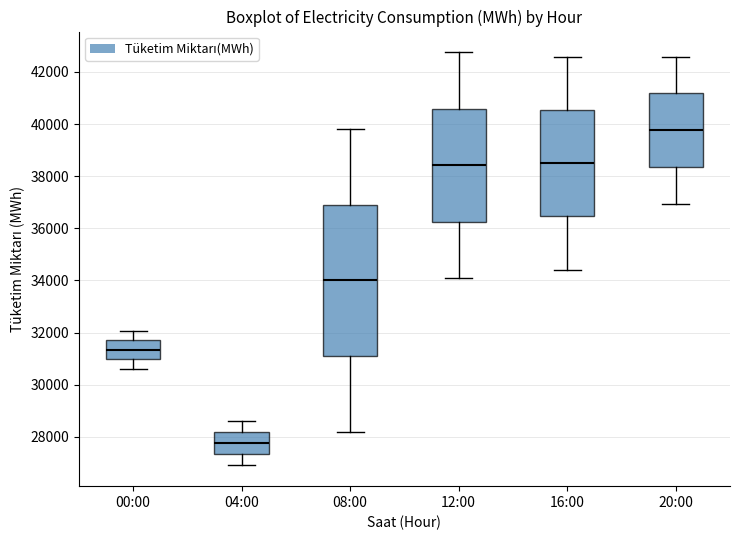

Which box's median line is the lowest?

04:00